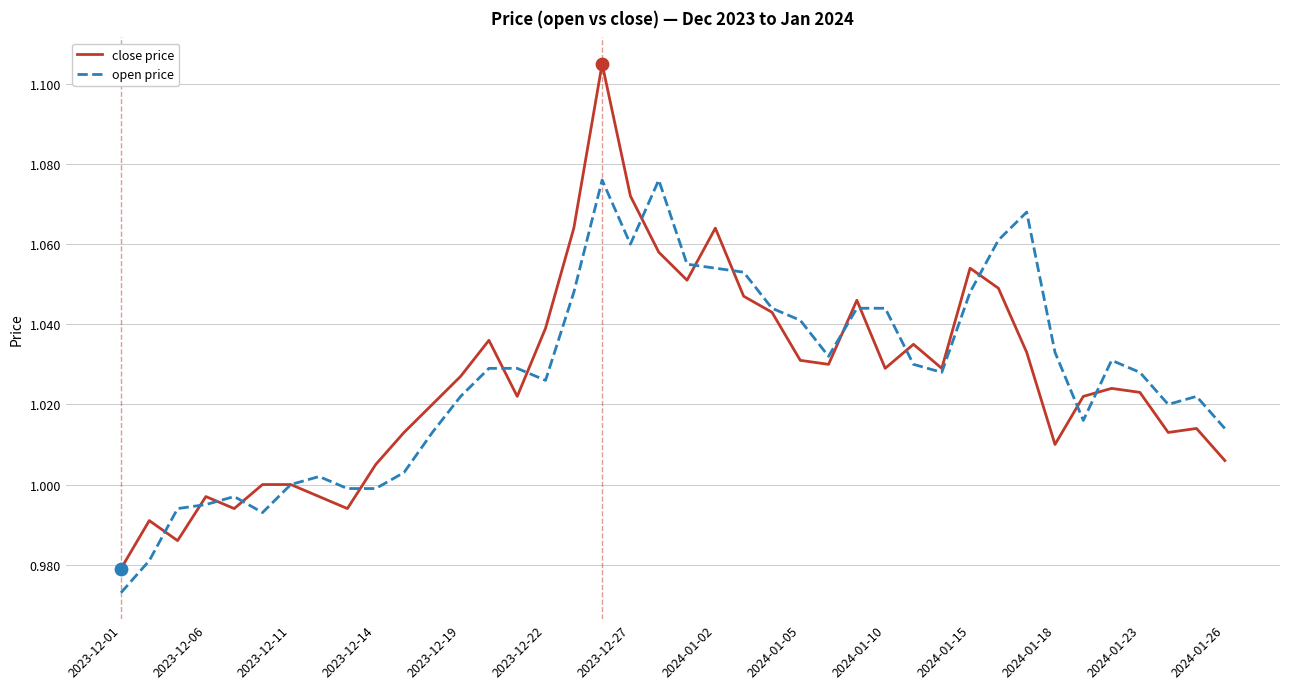

Which series has the largest range (max minus min)?

close price